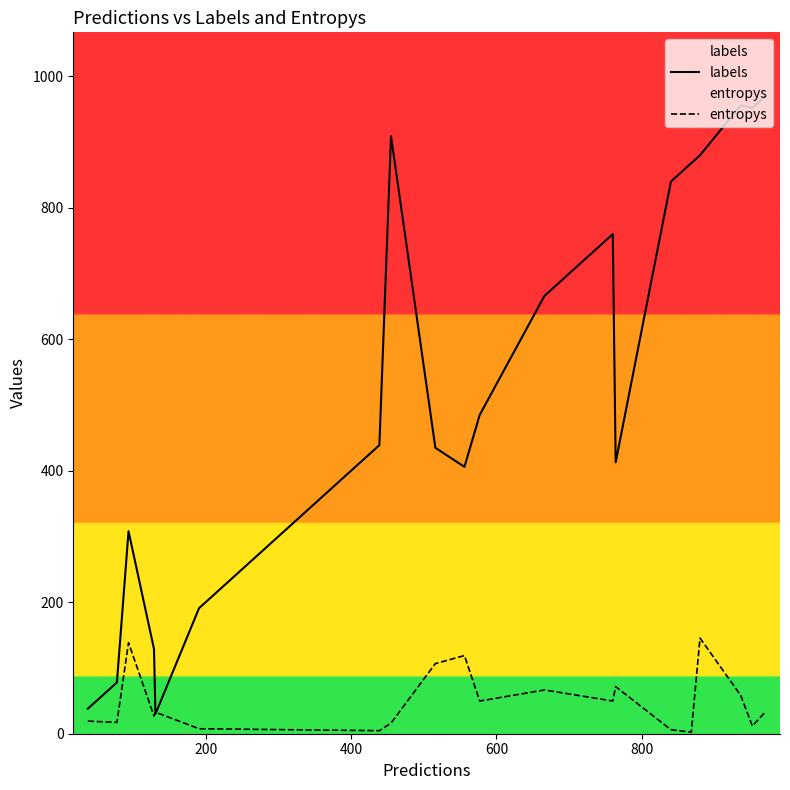

Which series has the largest range (max minus min)?

labels